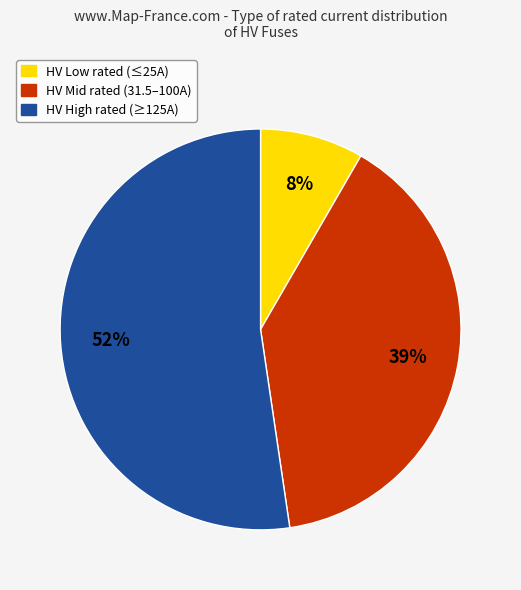

How many slices are in this pie chart?

3